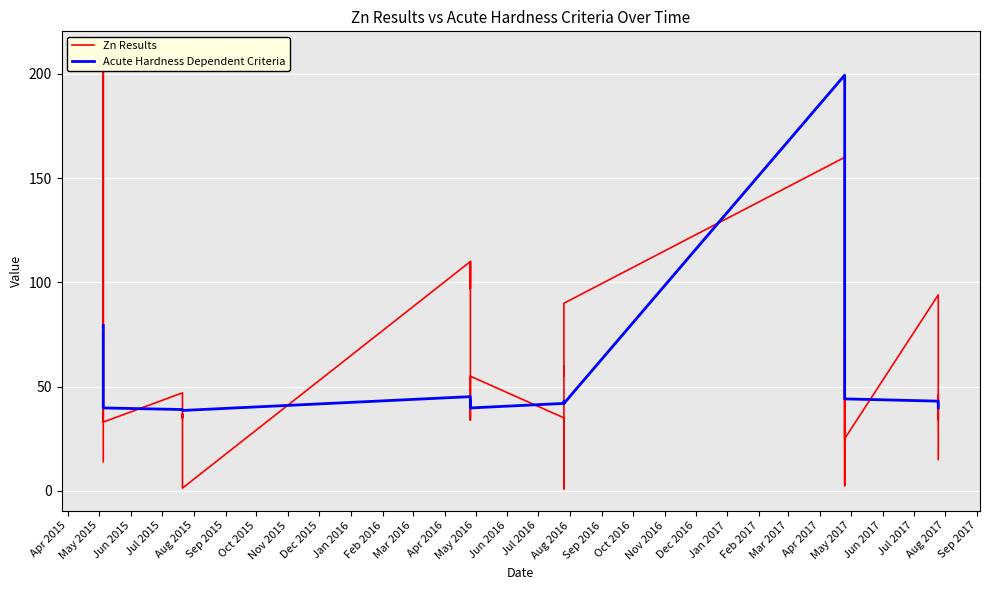

How many interior local valleys does the Zn Results series have?

11